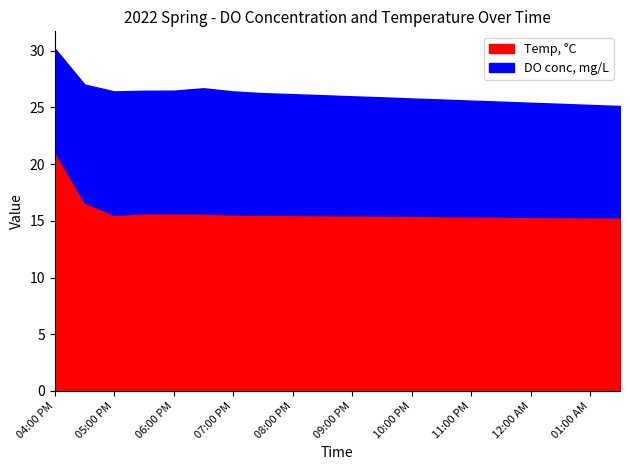

Reading right to left, transcribe all the data shown in this chart.

DO conc, mg/L: 01:30 AM=9.8	01:00 AM=9.9	12:30 AM=10.0	12:00 AM=10.1	11:30 PM=10.1	11:00 PM=10.2	10:30 PM=10.3	10:00 PM=10.3	09:30 PM=10.4	09:00 PM=10.5	08:30 PM=10.6	08:00 PM=10.7	07:30 PM=10.7	07:00 PM=10.8	06:30 PM=11.0	06:00 PM=10.8	05:30 PM=10.8	05:00 PM=10.9	04:30 PM=10.4	04:00 PM=9.1
Temp, °C: 01:30 AM=15.3	01:00 AM=15.3	12:30 AM=15.3	12:00 AM=15.4	11:30 PM=15.4	11:00 PM=15.4	10:30 PM=15.4	10:00 PM=15.4	09:30 PM=15.5	09:00 PM=15.5	08:30 PM=15.5	08:00 PM=15.5	07:30 PM=15.5	07:00 PM=15.6	06:30 PM=15.7	06:00 PM=15.7	05:30 PM=15.7	05:00 PM=15.5	04:30 PM=16.6	04:00 PM=21.1